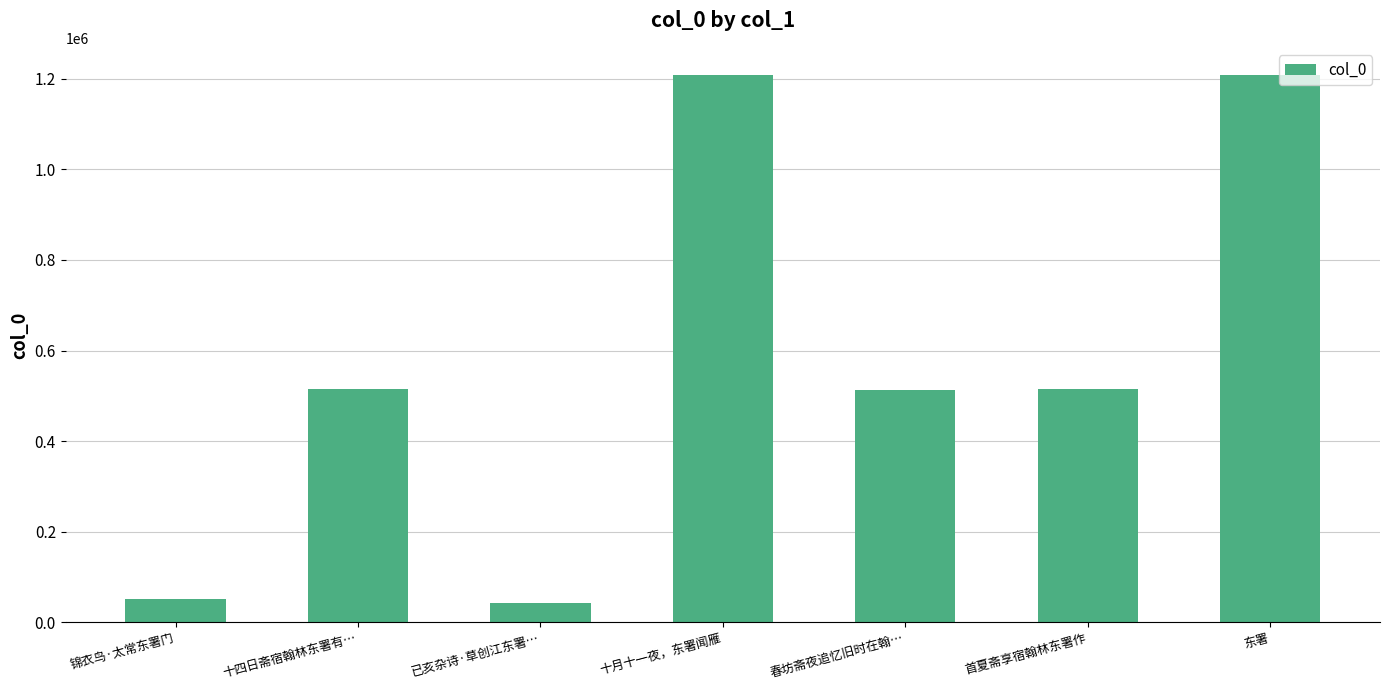

What is the difference between the maximum and minimum values?

1166258